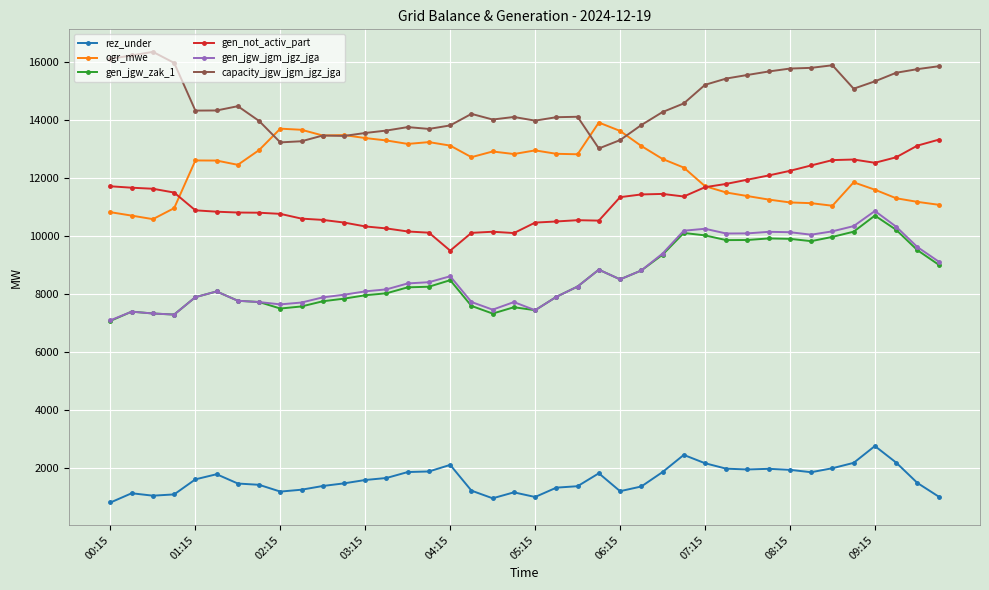

What is the highest value of the gen_jgw_jgm_jgz_jga series?

10864